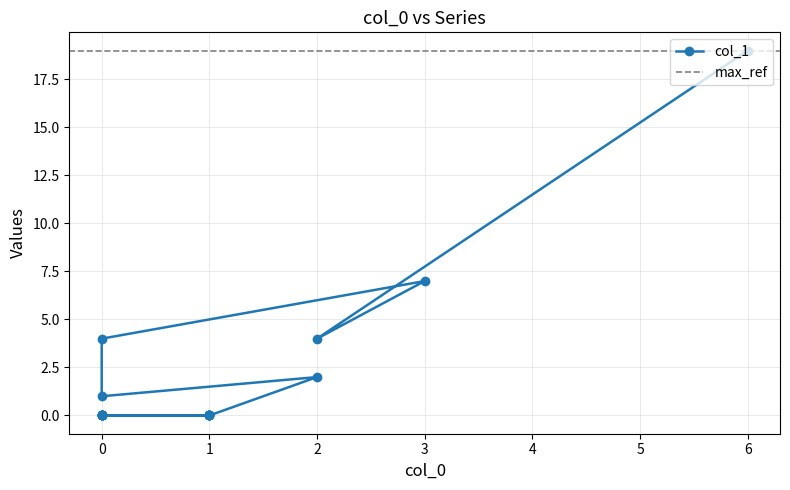

Which category has the lowest value across all series?

1